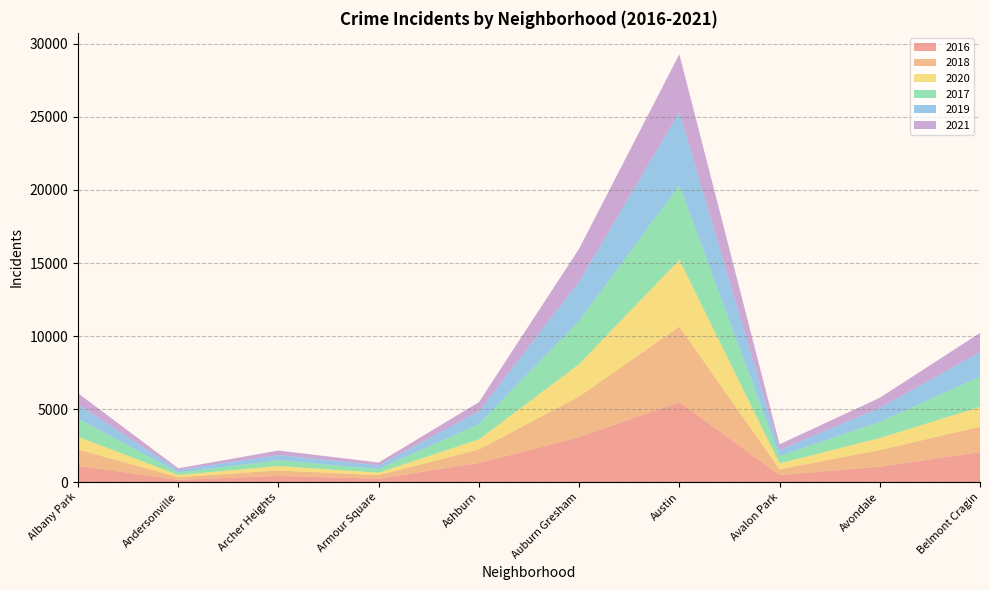

Reading left to right, extract all data points from this chart.

2016: 1110	151	419	227	1308	3071	5481	475	1046	2053
2018: 1117	183	374	248	924	2787	5162	401	1142	1736
2020: 870	147	303	169	686	2213	4578	400	826	1357
2017: 1251	171	391	251	1053	2973	5095	509	1107	2066
2019: 968	166	368	249	872	2701	5008	405	957	1687
2021: 767	123	303	193	627	2236	3972	395	692	1311